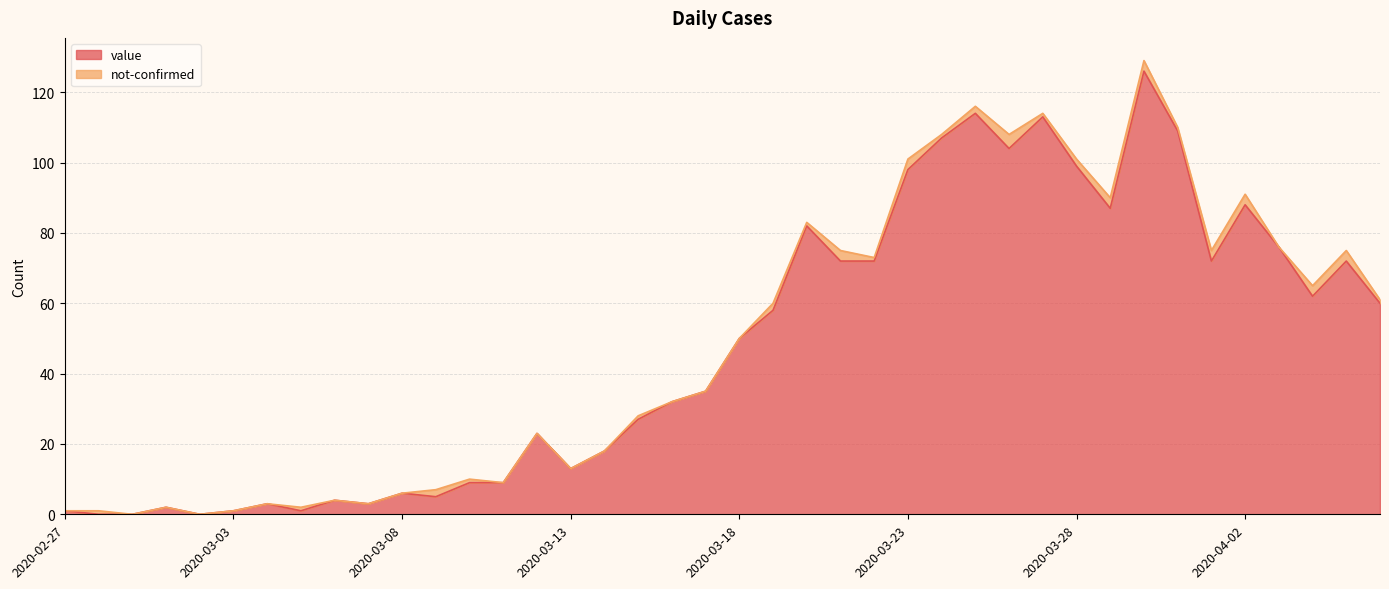

What is the approximate value at 2020-04-06?

60